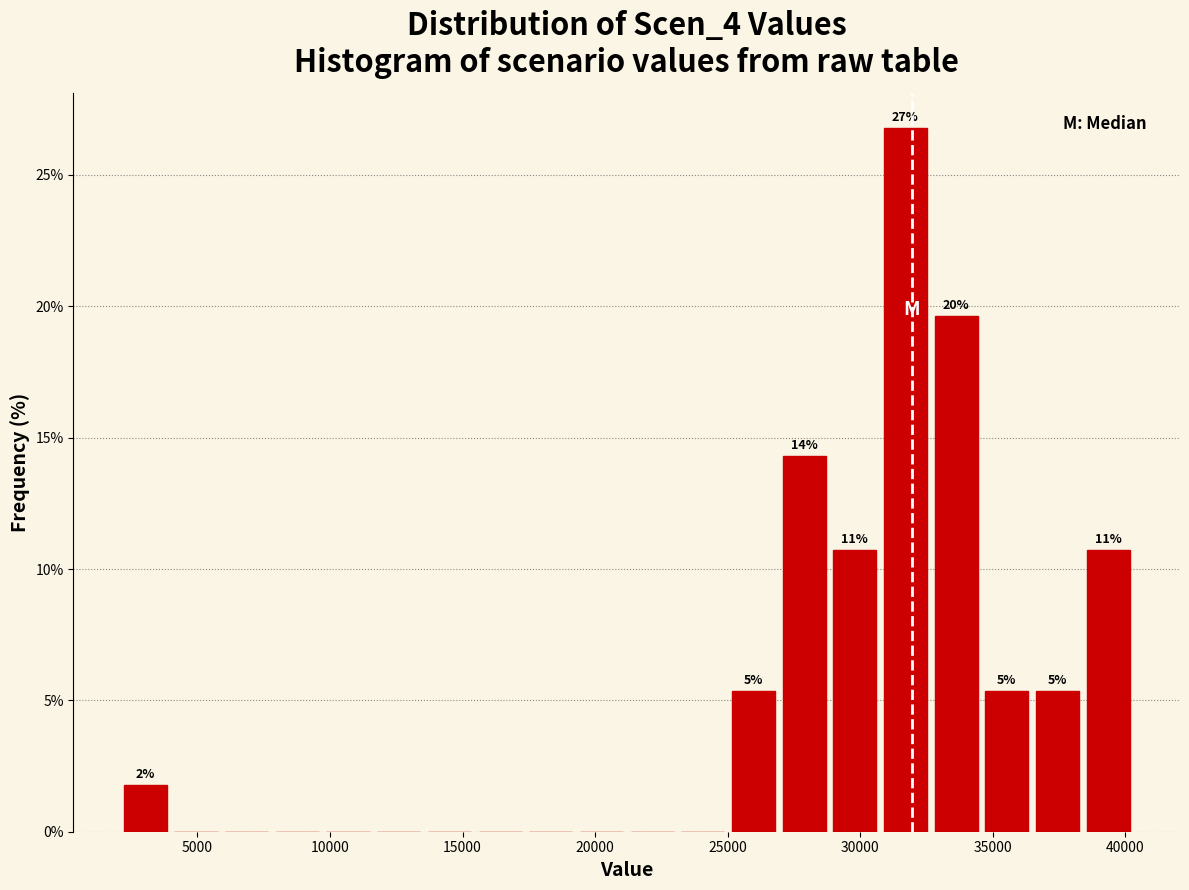

Around what value on the x-axis is the tallest bar? Give the approximate position of its centre, as read against the axis.

31500